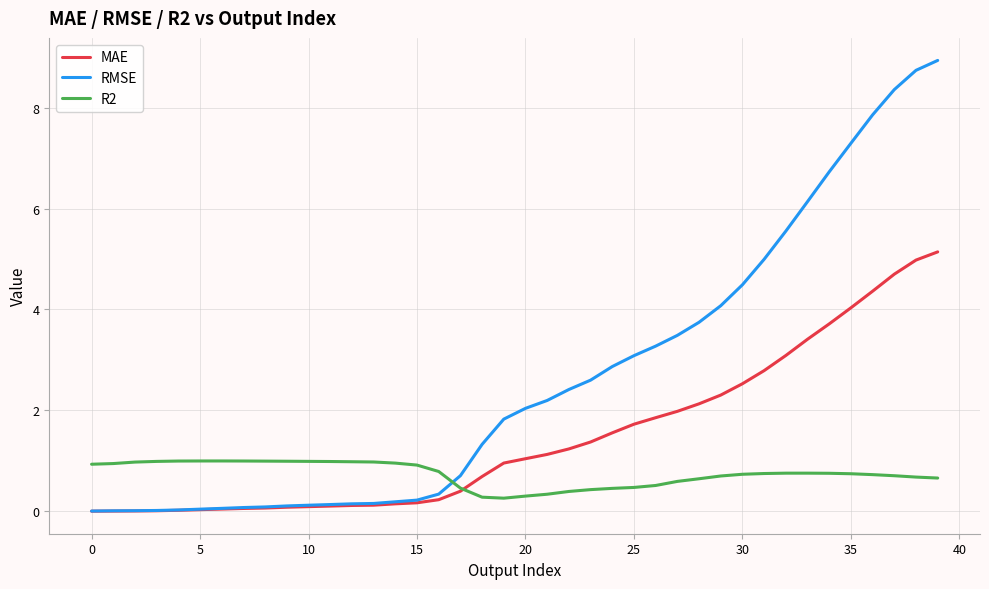

How many lines are shown in the chart?

3